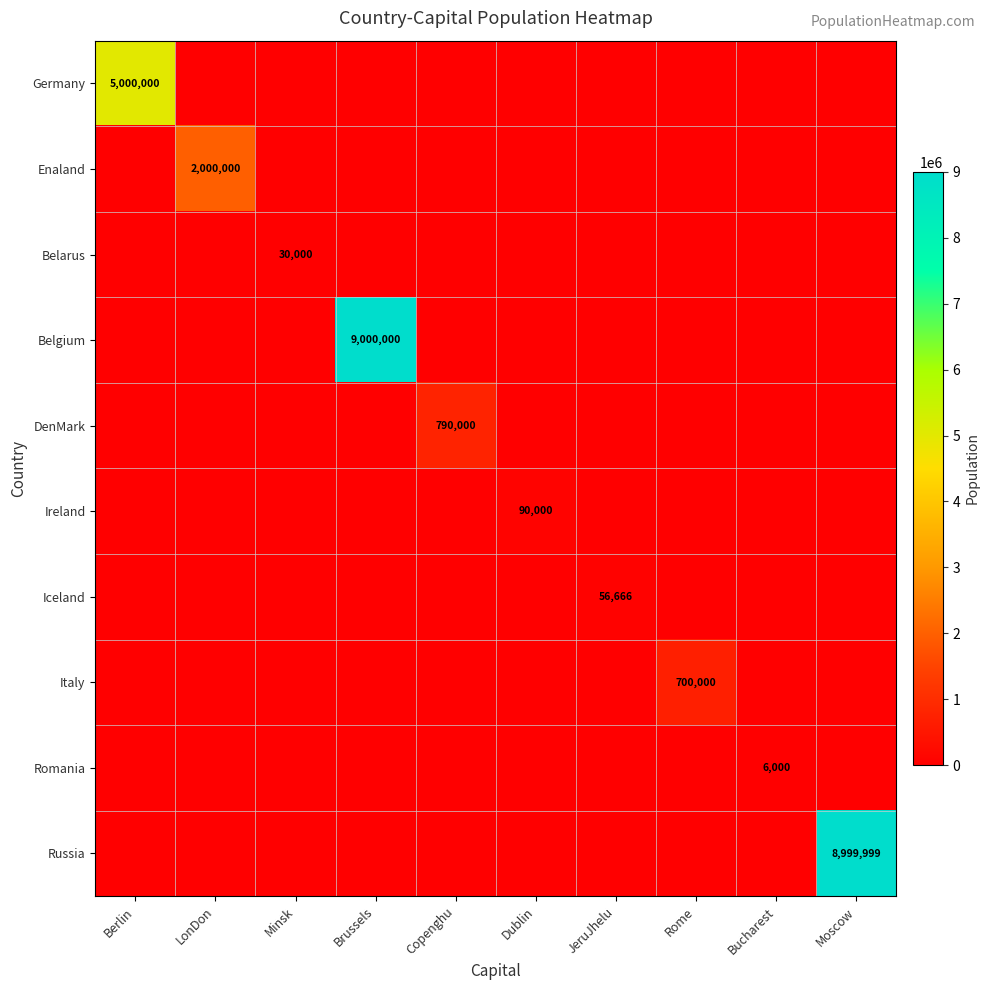

What is the highest value of the Ireland series?

90000